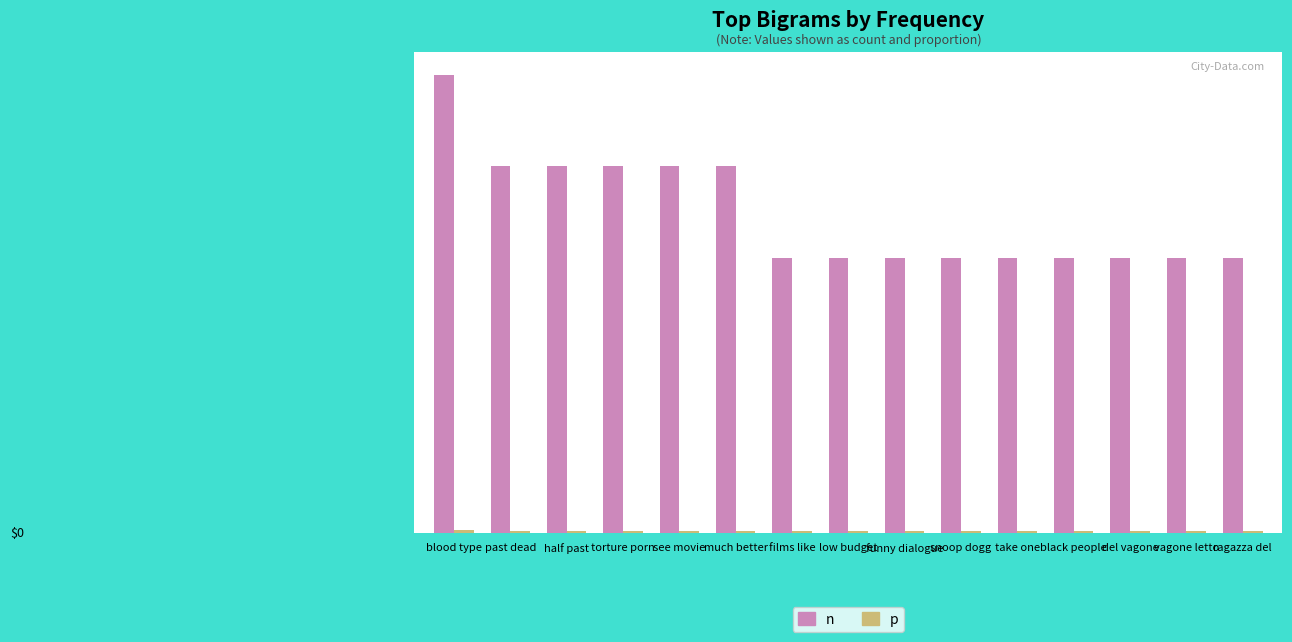

Reading left to right, list all the values displayed in this chart.

n: 5.0	4.0	4.0	4.0	4.0	4.0	3.0	3.0	3.0	3.0	3.0	3.0	3.0	3.0	3.0
p: 0.0	0.0	0.0	0.0	0.0	0.0	0.0	0.0	0.0	0.0	0.0	0.0	0.0	0.0	0.0